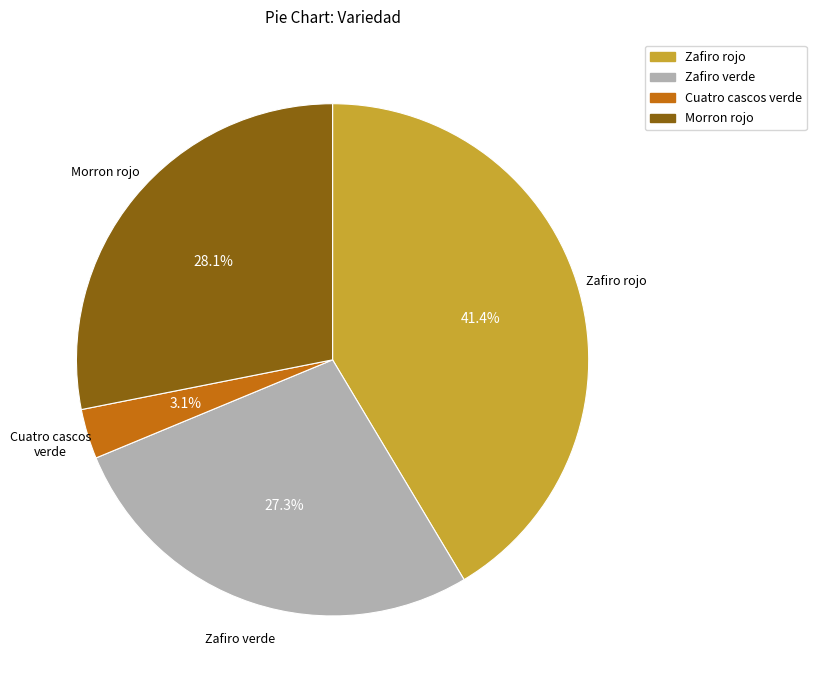

Which slice is the largest?

Zafiro rojo